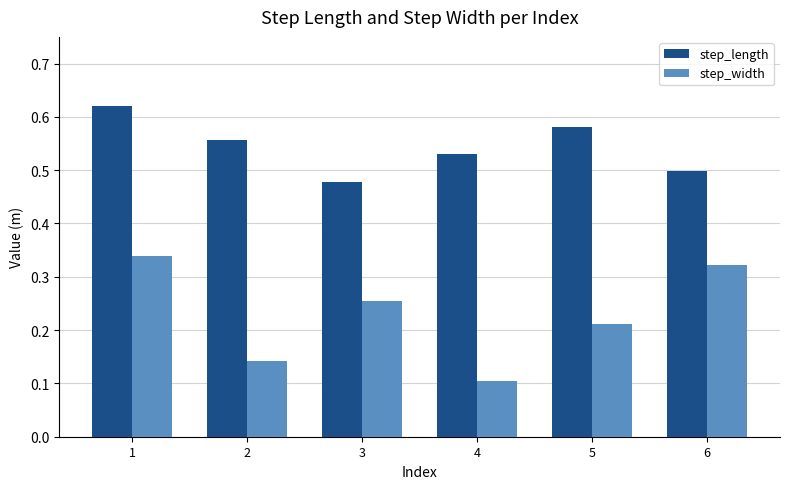

How many step_length values are between 0 and 1?

6